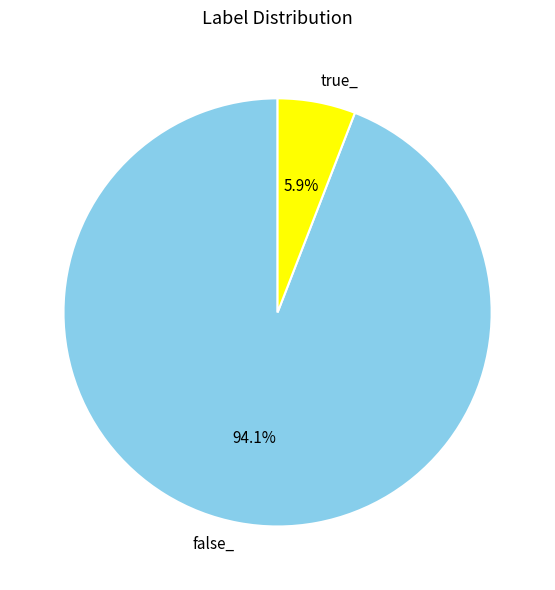

To the nearest percent, what percentage of the pie is false_?

94%